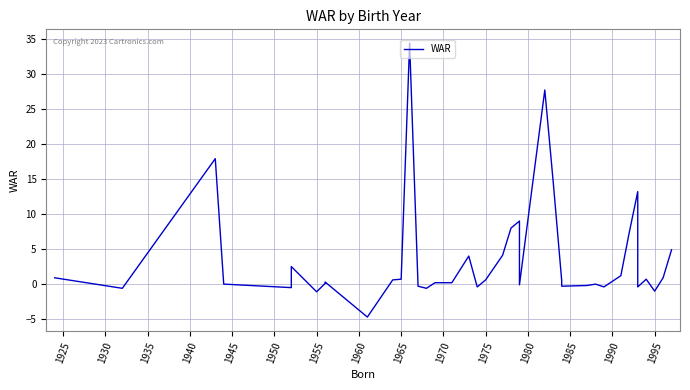

What is the maximum value shown in the chart?

34.4